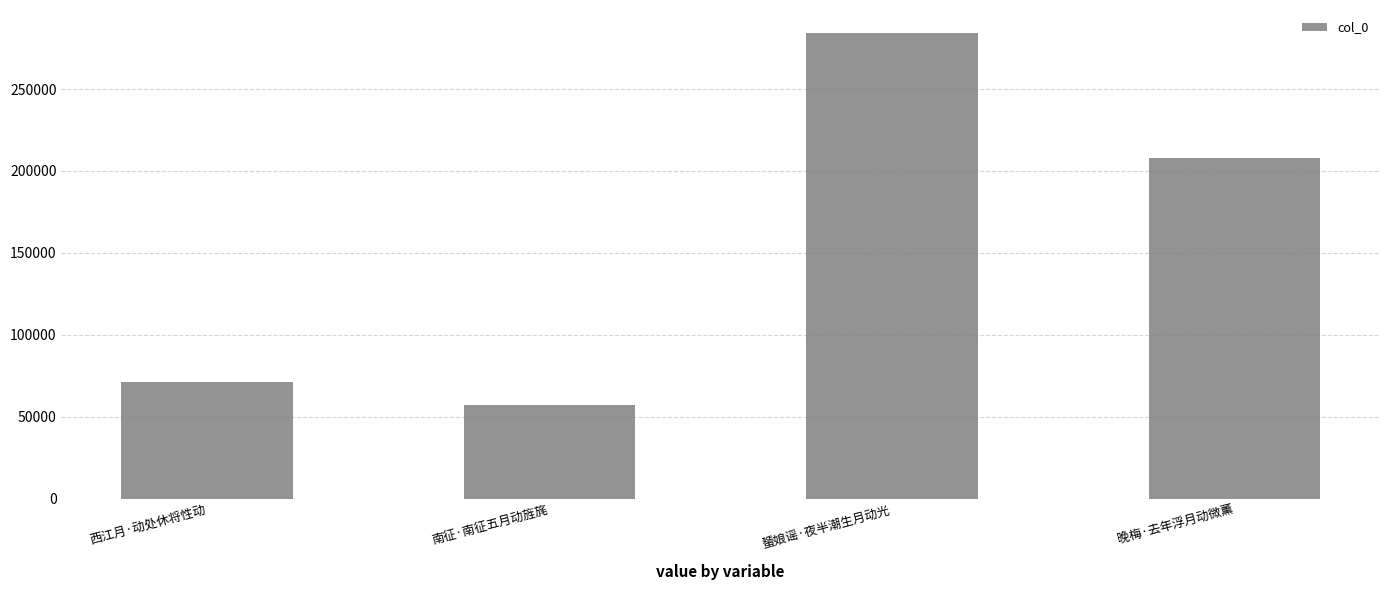

What is the change in value from 西江月·动处休将性动 to 南征·南征五月动旌旄?

-14186